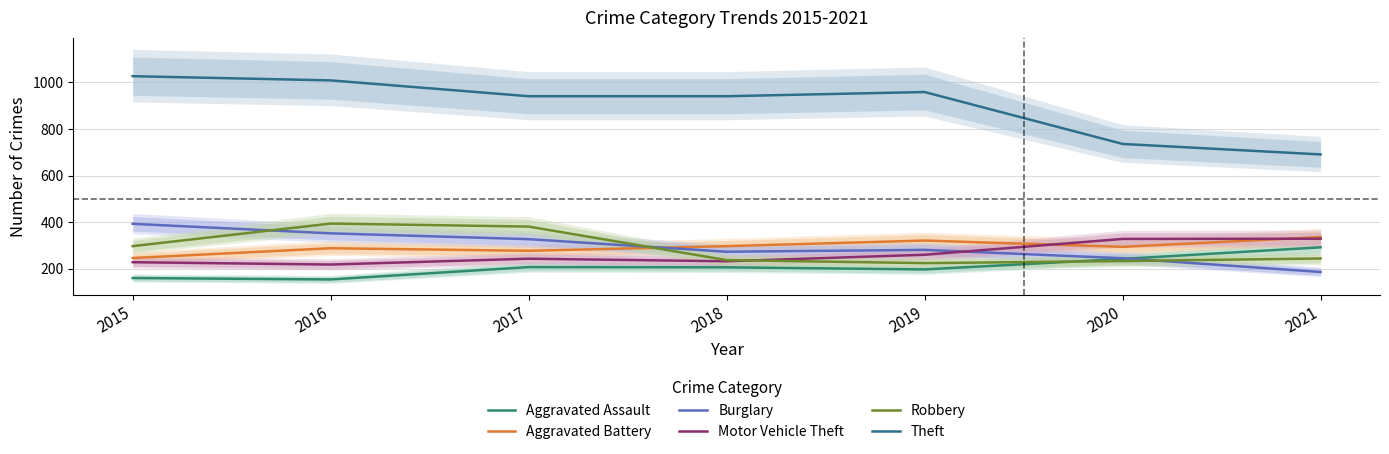

What value does the Burglary series have at 2017, to the nearest 50?

350